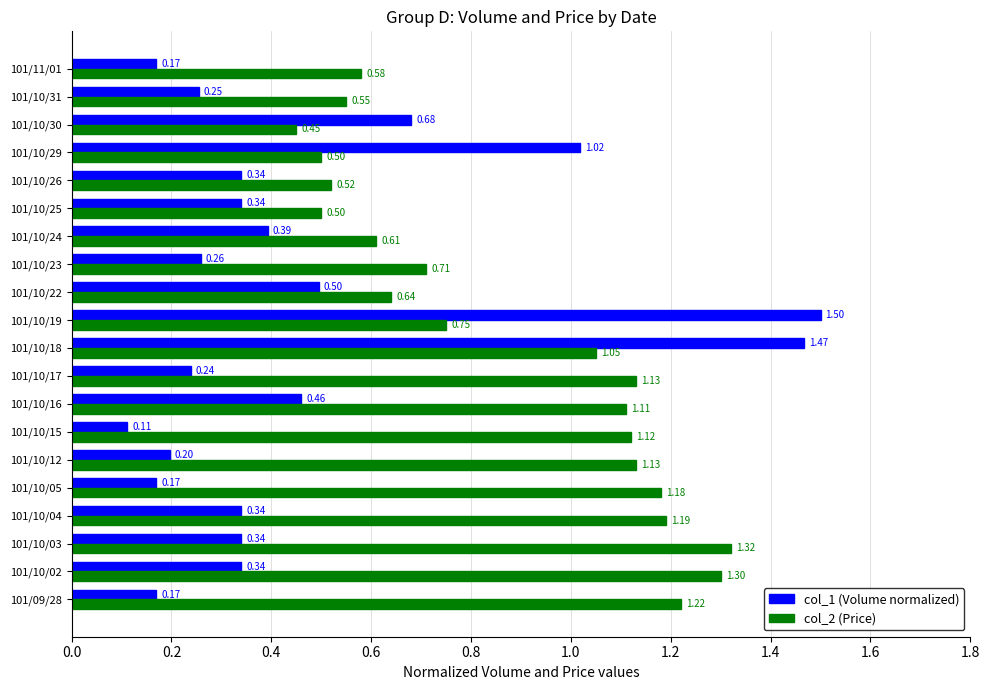

Which series has the widest spread of values?

col_1 (Volume normalized)